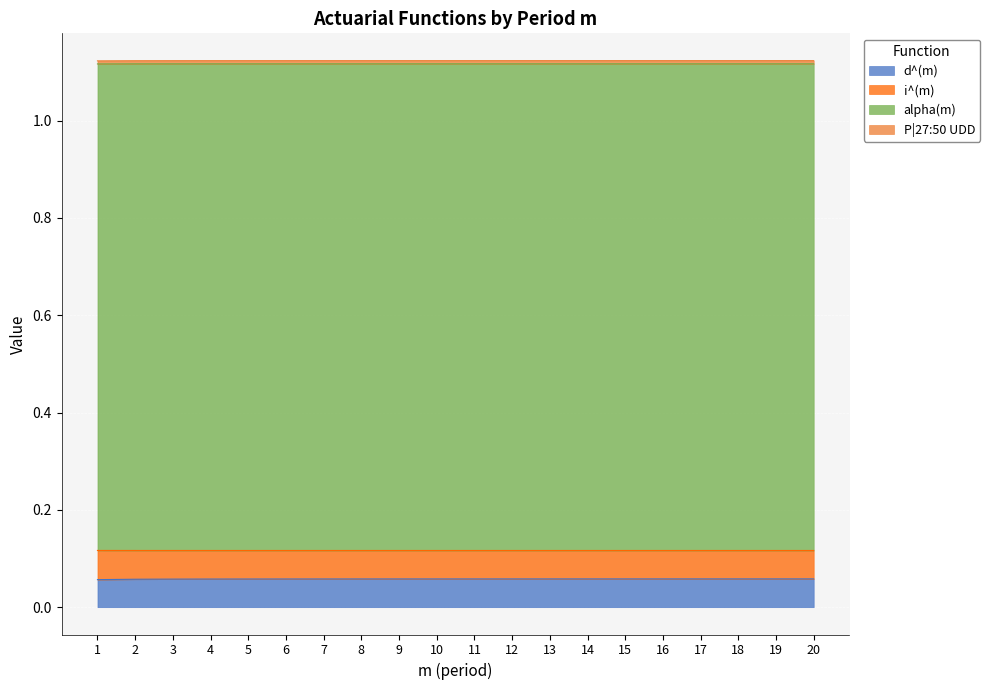

The value of d^(m) at 9 is 0.0. True or false?

False